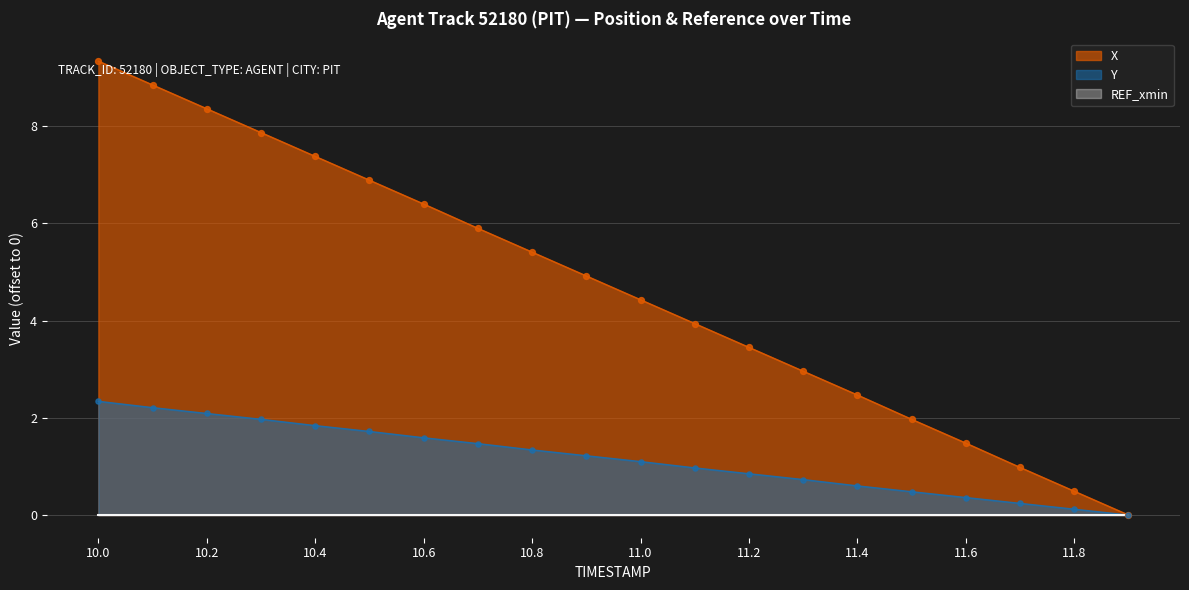

At how many categories does at least one series exceed 3?

13